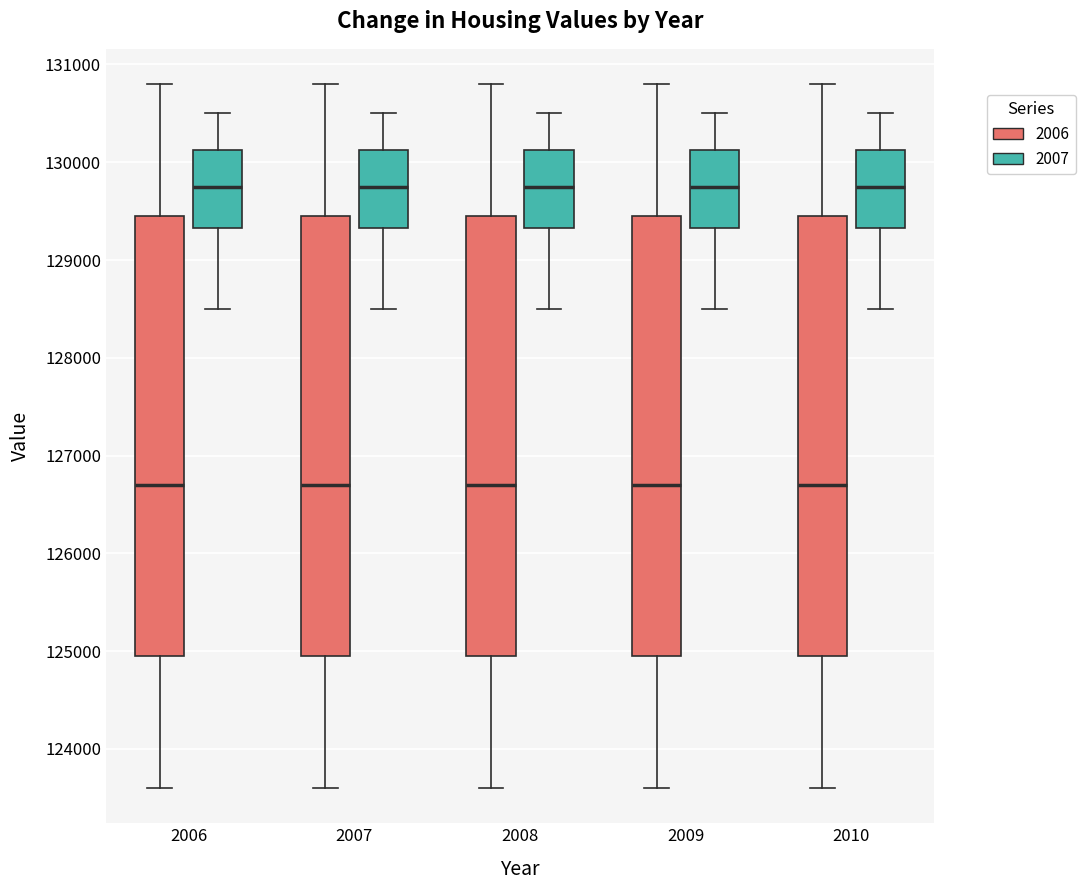

Reading left to right, transcribe this box plot: for each box, give where its median line is, the range the box spans, and where its two whiskers end, as read against the y-axis. The values are not printed on the chart, so give them approximately, as read against the axis.

2006 (2006): median 126700, box 125000 to 129500, whiskers 123600 to 130800
2006 (2007): median 129800, box 129300 to 130100, whiskers 128500 to 130500
2007 (2006): median 126700, box 125000 to 129500, whiskers 123600 to 130800
2007 (2007): median 129800, box 129300 to 130100, whiskers 128500 to 130500
2008 (2006): median 126700, box 125000 to 129500, whiskers 123600 to 130800
2008 (2007): median 129800, box 129300 to 130100, whiskers 128500 to 130500
2009 (2006): median 126700, box 125000 to 129500, whiskers 123600 to 130800
2009 (2007): median 129800, box 129300 to 130100, whiskers 128500 to 130500
2010 (2006): median 126700, box 125000 to 129500, whiskers 123600 to 130800
2010 (2007): median 129800, box 129300 to 130100, whiskers 128500 to 130500